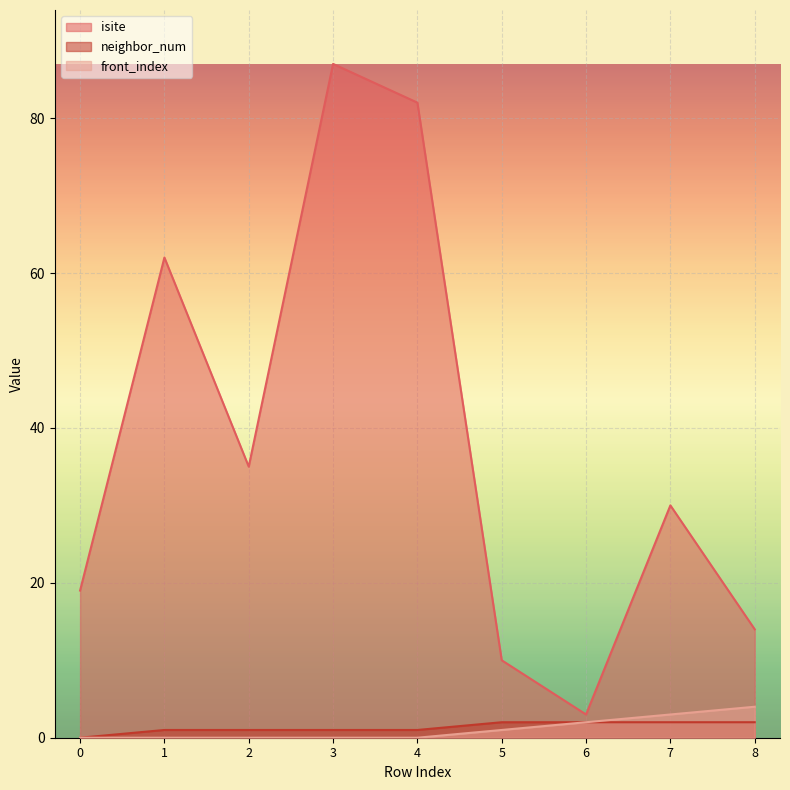

Between 0 and 4, which series saw the biggest shift?

isite